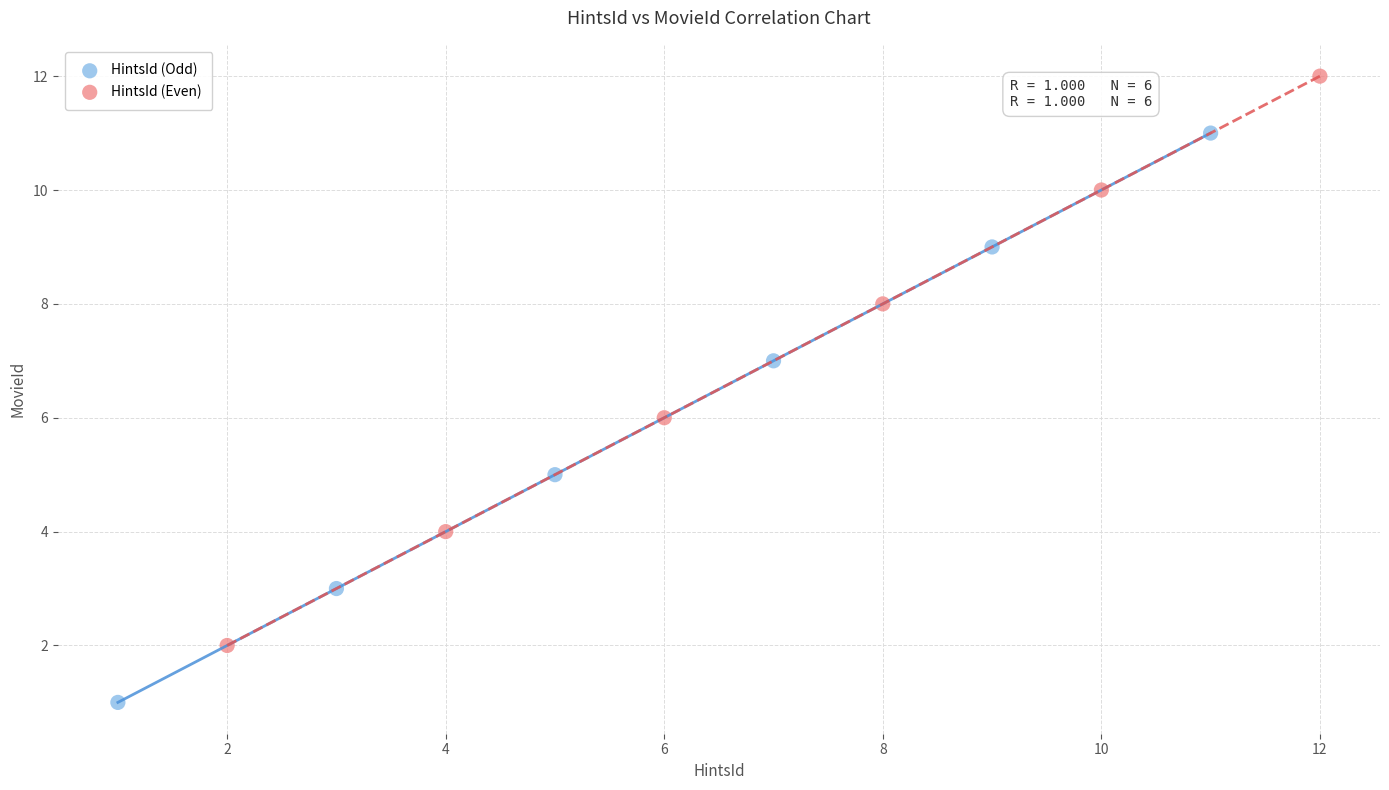

Which series reaches the minimum Y coordinate?

HintsId (Odd)